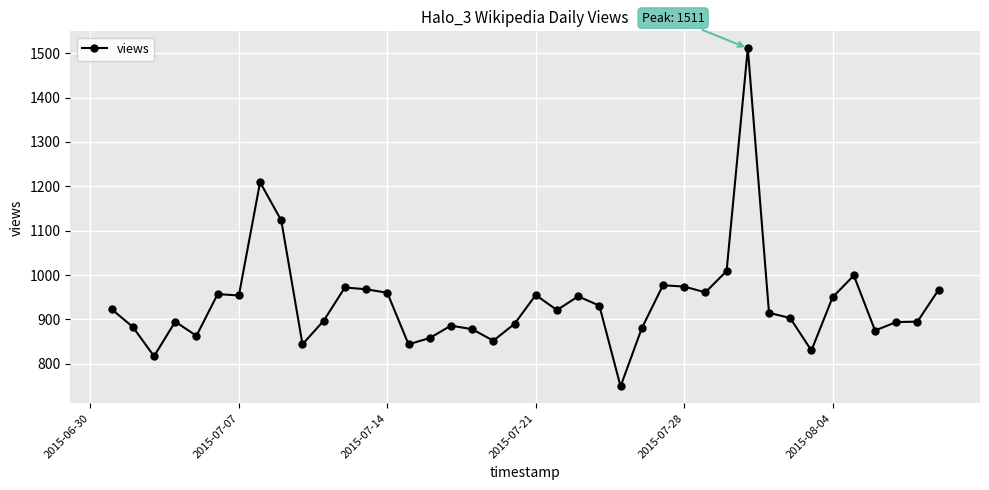

What is the difference between the second highest and minimum values?

460